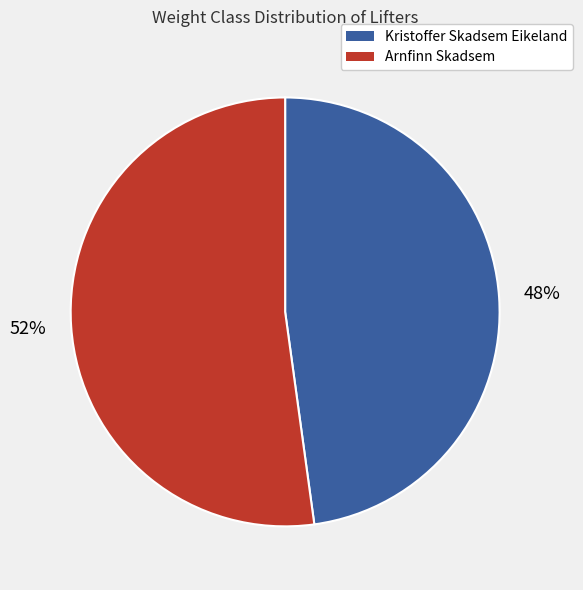

Does Arnfinn Skadsem account for over 50% of the chart?

Yes